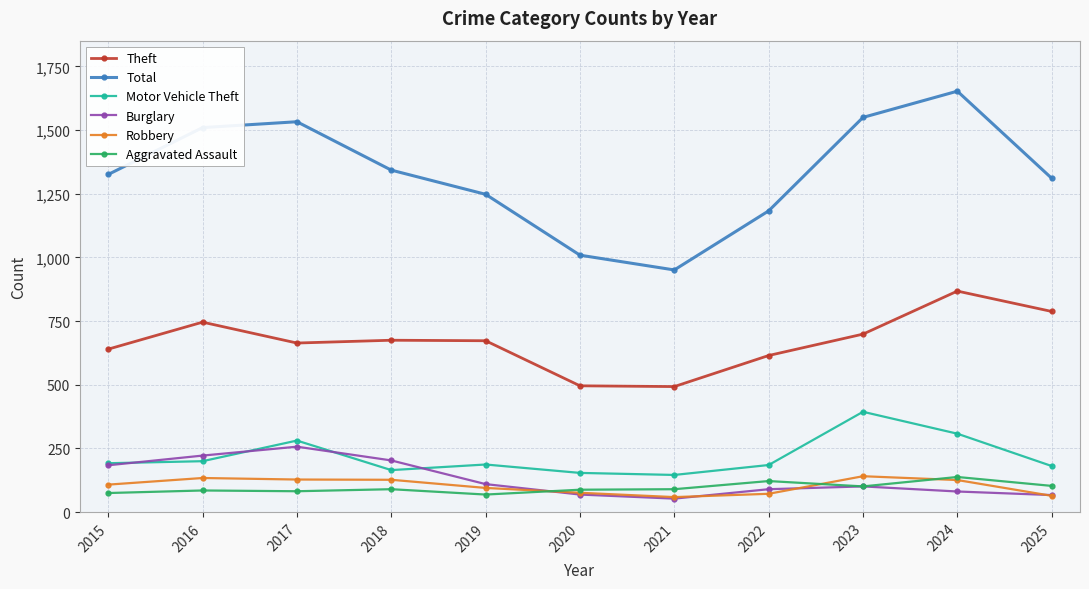

What is the value of the Theft point at the 10th from the left?

868